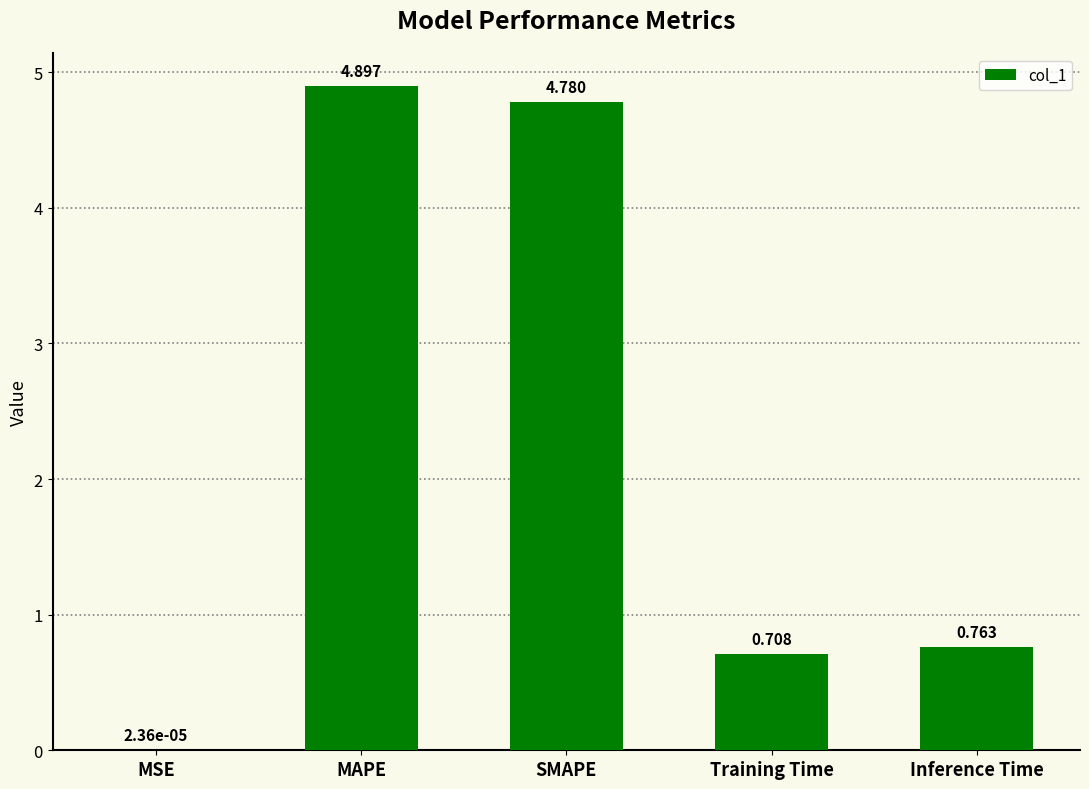

Which has a higher value, MAPE or MSE?

MAPE